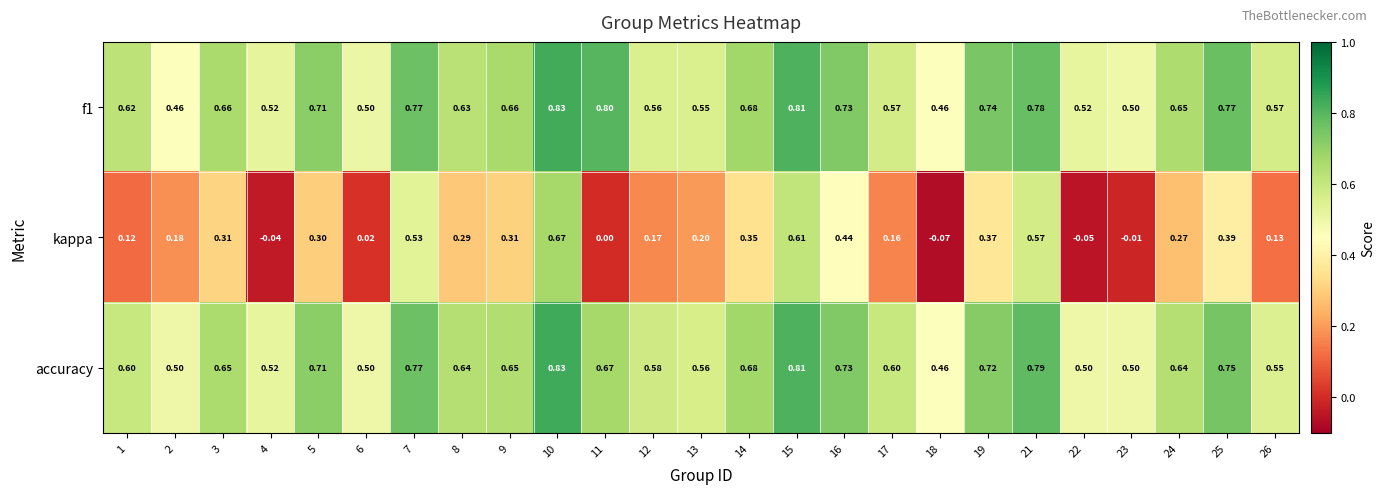

Between 23 and 25, which series saw the biggest shift?

kappa